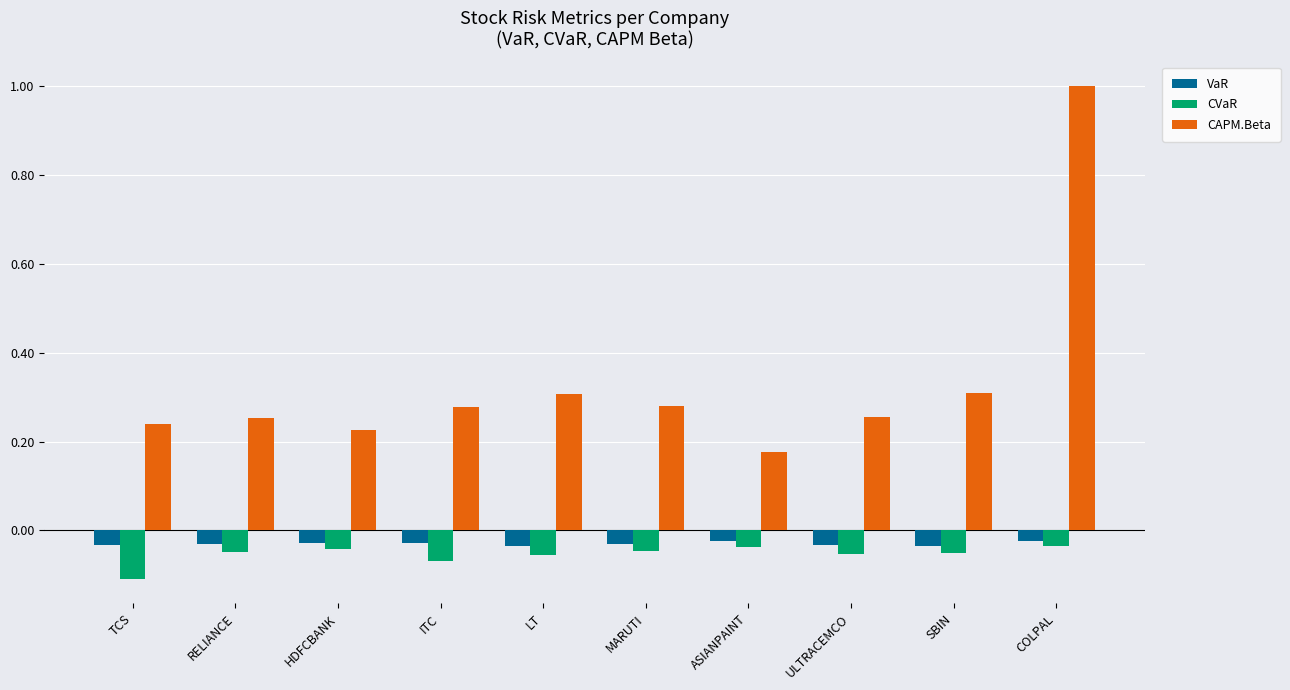

Where is CAPM.Beta nearest to the value 0?

ASIANPAINT